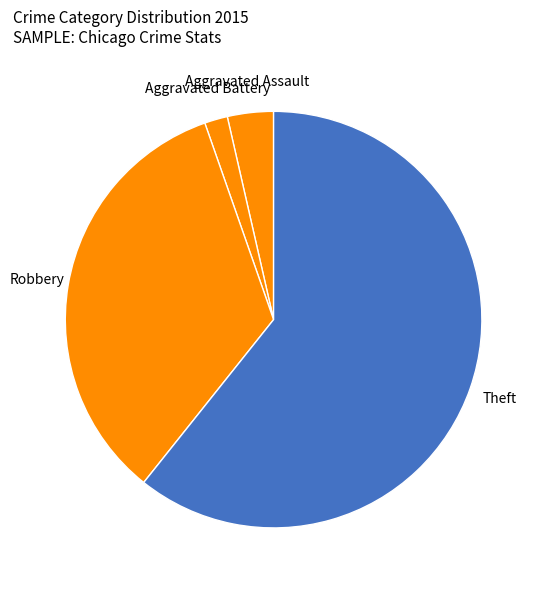

Which category has the smallest portion of the pie?

Aggravated Battery